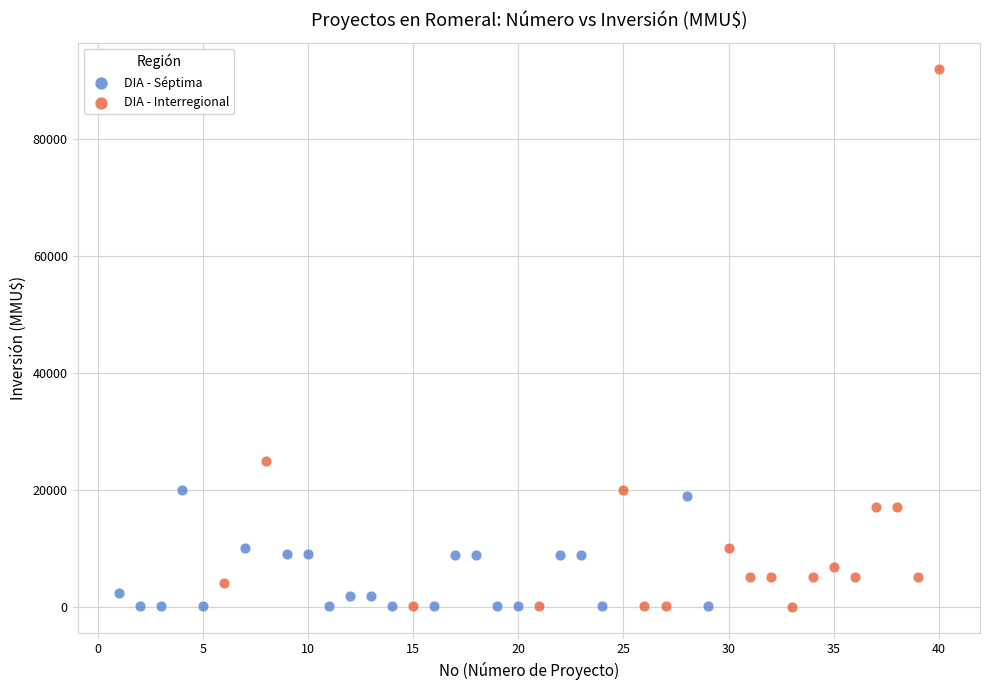

Which series has the largest Y range (max minus min)?

DIA - Interregional